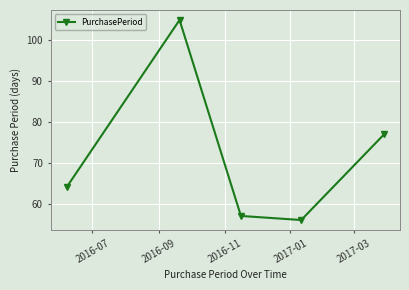

What is the maximum value shown in the chart?

105